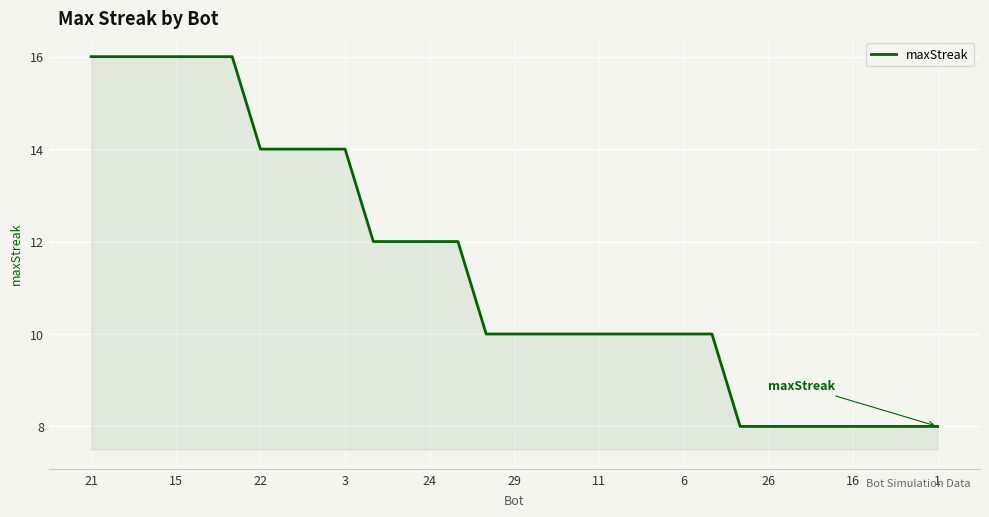

What is the sum of all values?

354